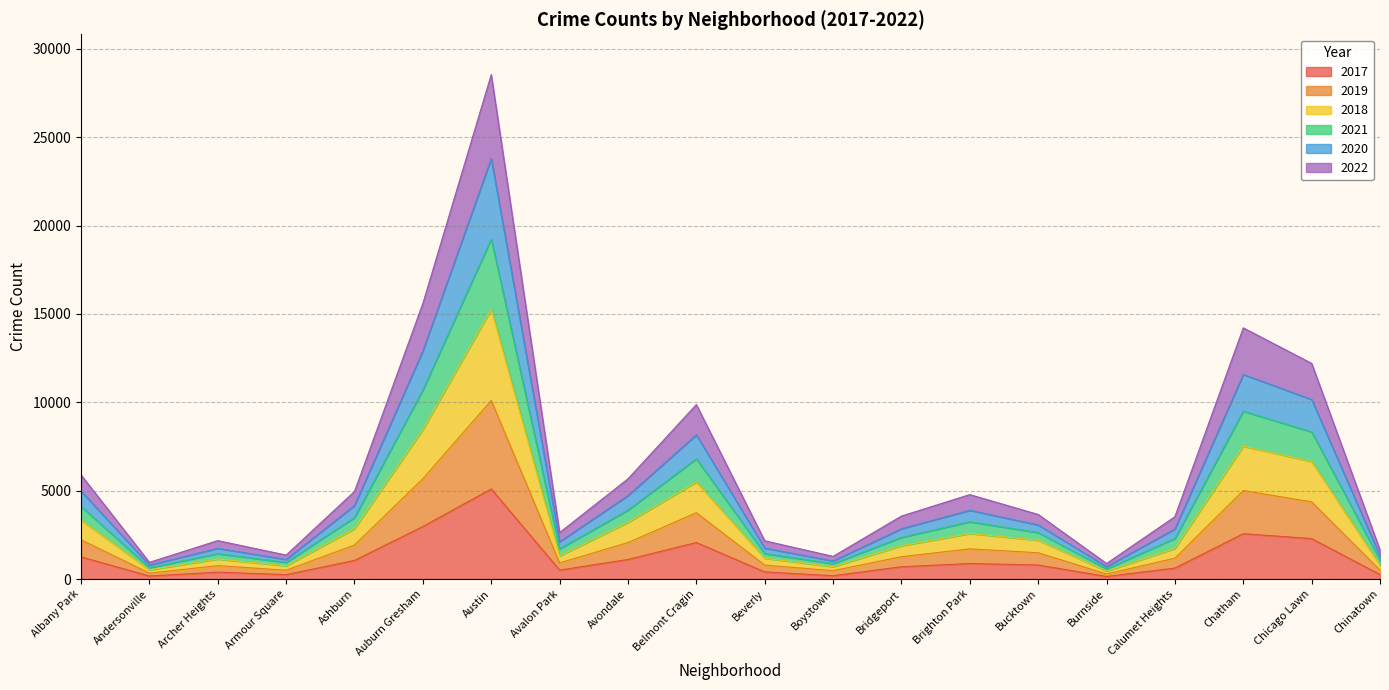

Which has a higher value, Avalon Park or Brighton Park?

Brighton Park